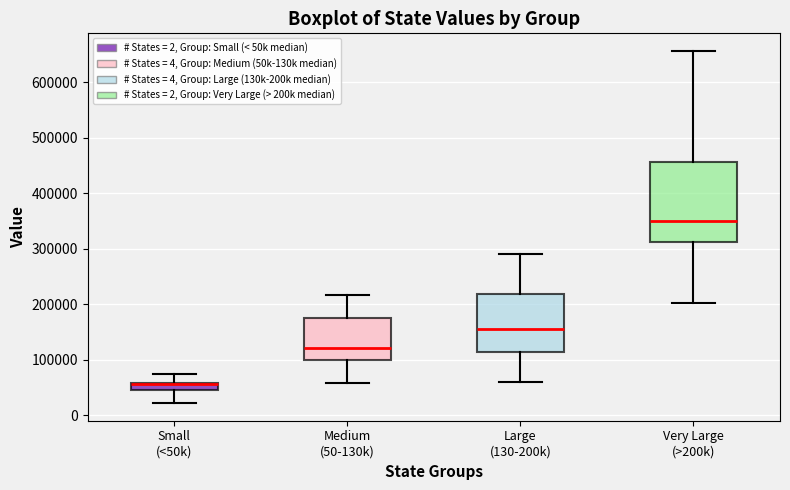

Where does the upper whisker of the box for Large (130-200k) end on the y-axis? The values are not printed on the chart, so give them approximately, as read against the axis.

290000